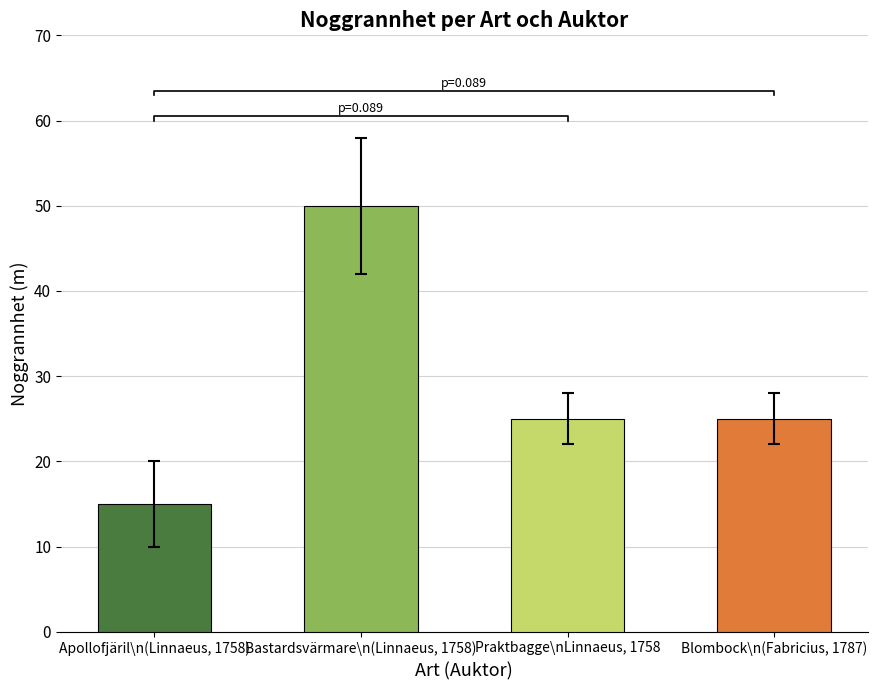

How many values exceed 25?

1